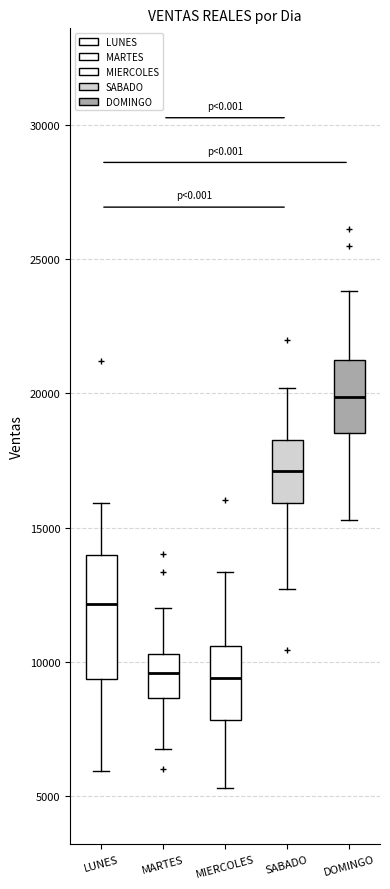

Comparing the boxes themselves (not the whiskers), which one is the tallest?

LUNES